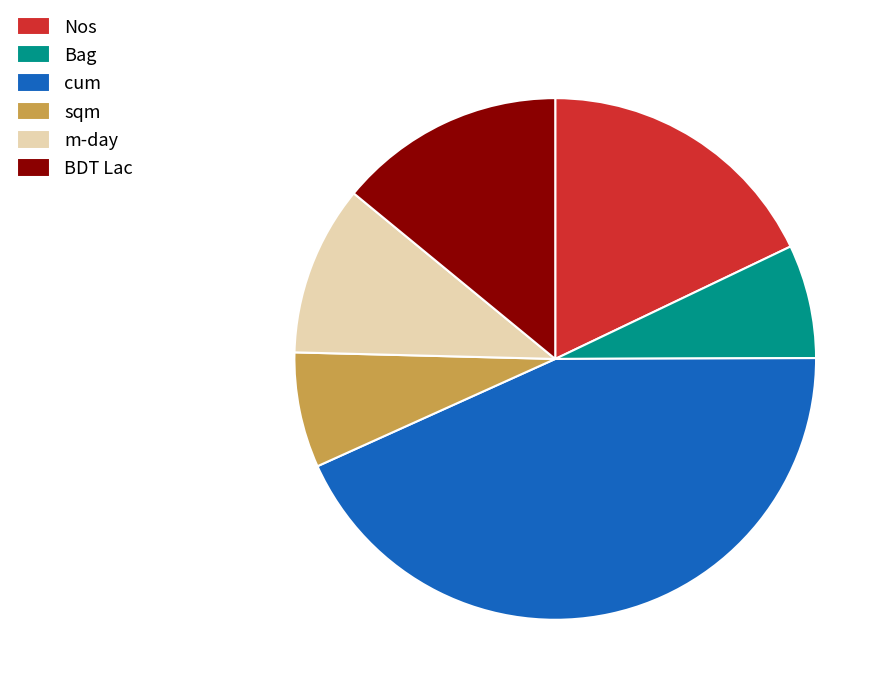

How many segments does this pie chart have?

6